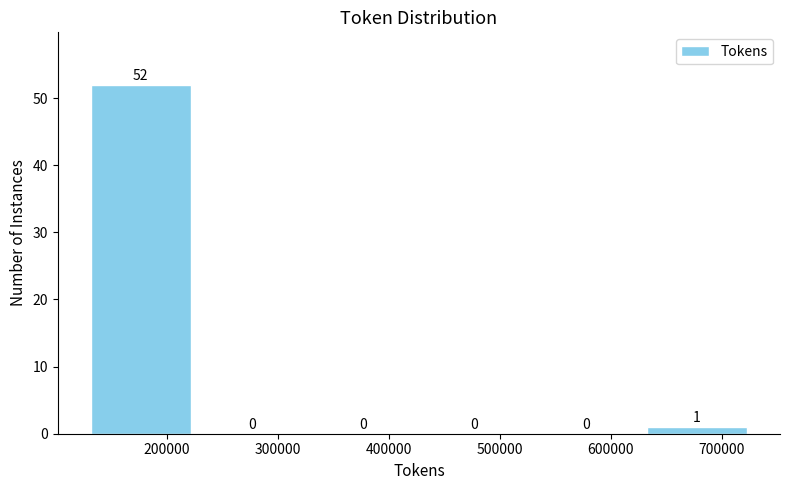

Over which range of the x-axis is the bar tallest?

130000 to 230000